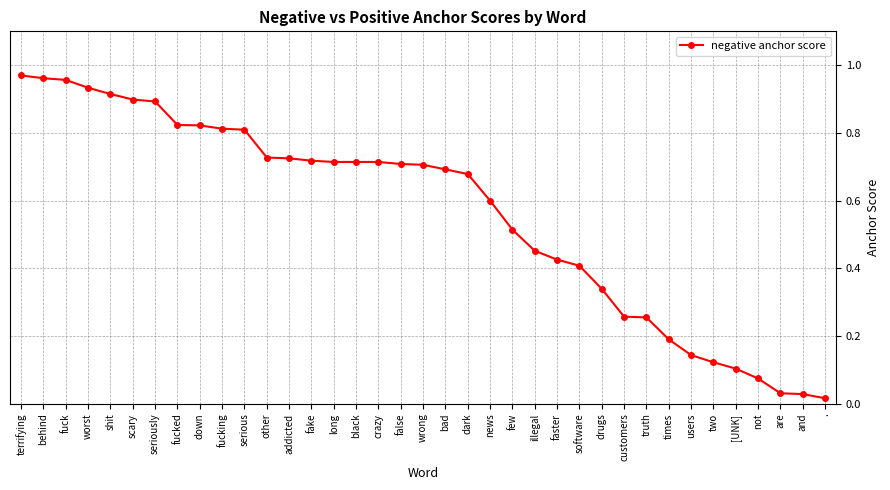

What is the change in value from drugs to .?

-0.3